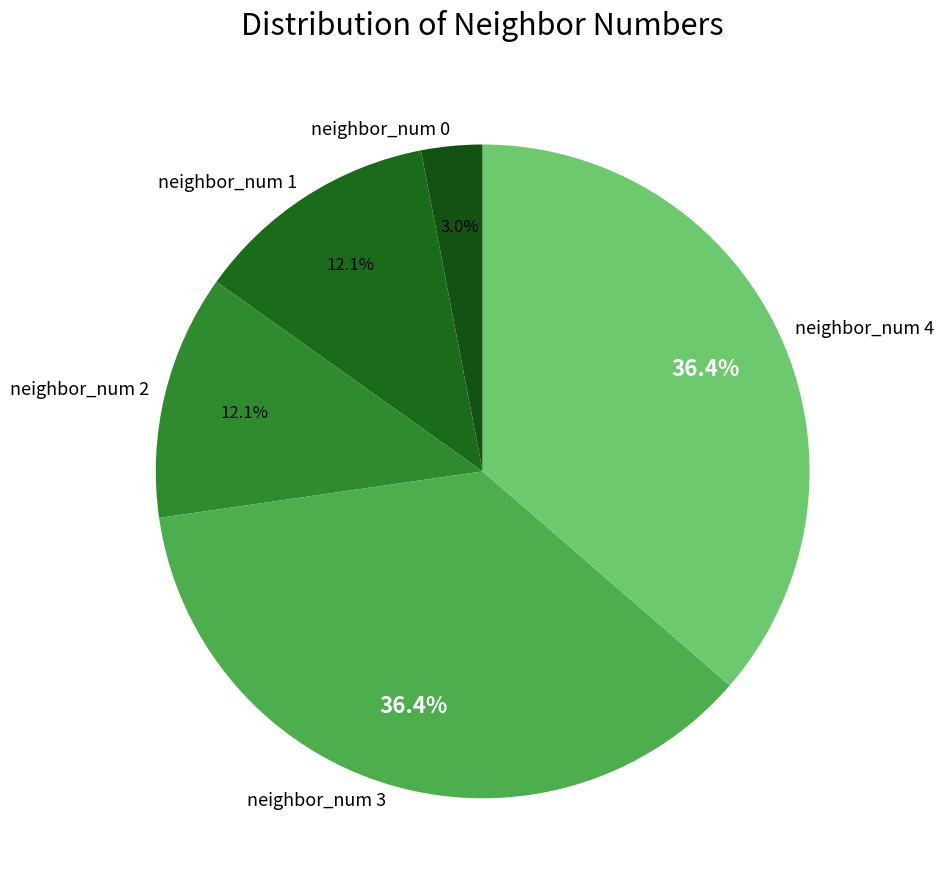

To the nearest percent, what is the combined percentage of neighbor_num 3 and neighbor_num 1?

48%